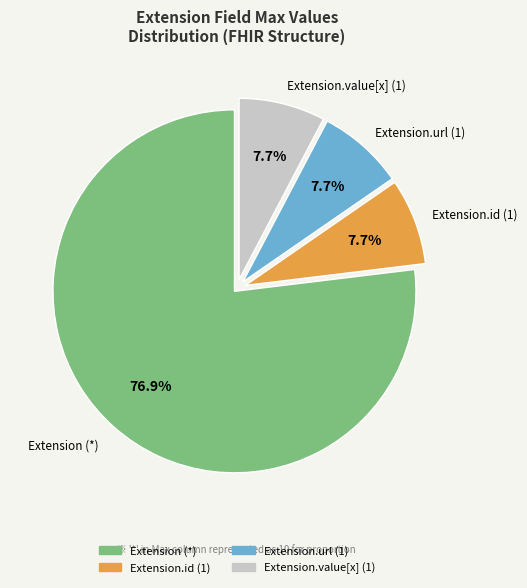

Approximately how many times larger is the value at Extension.id (1) compared to Extension.url (1)?

1.0